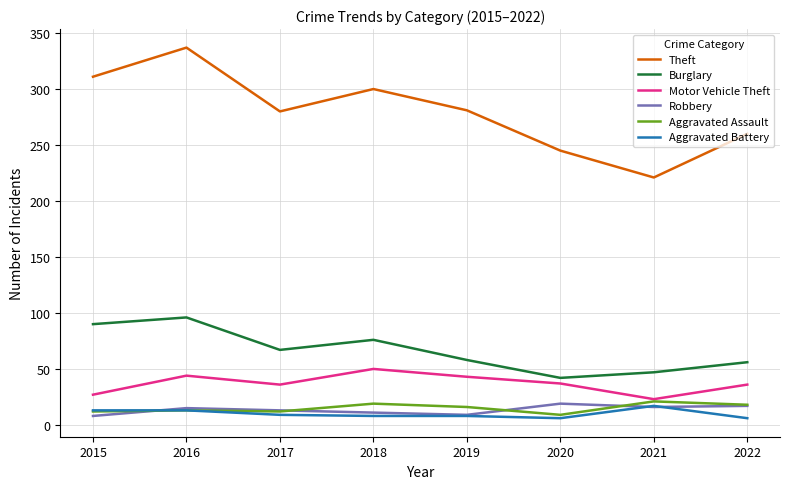

How many categories are shown in the chart?

8